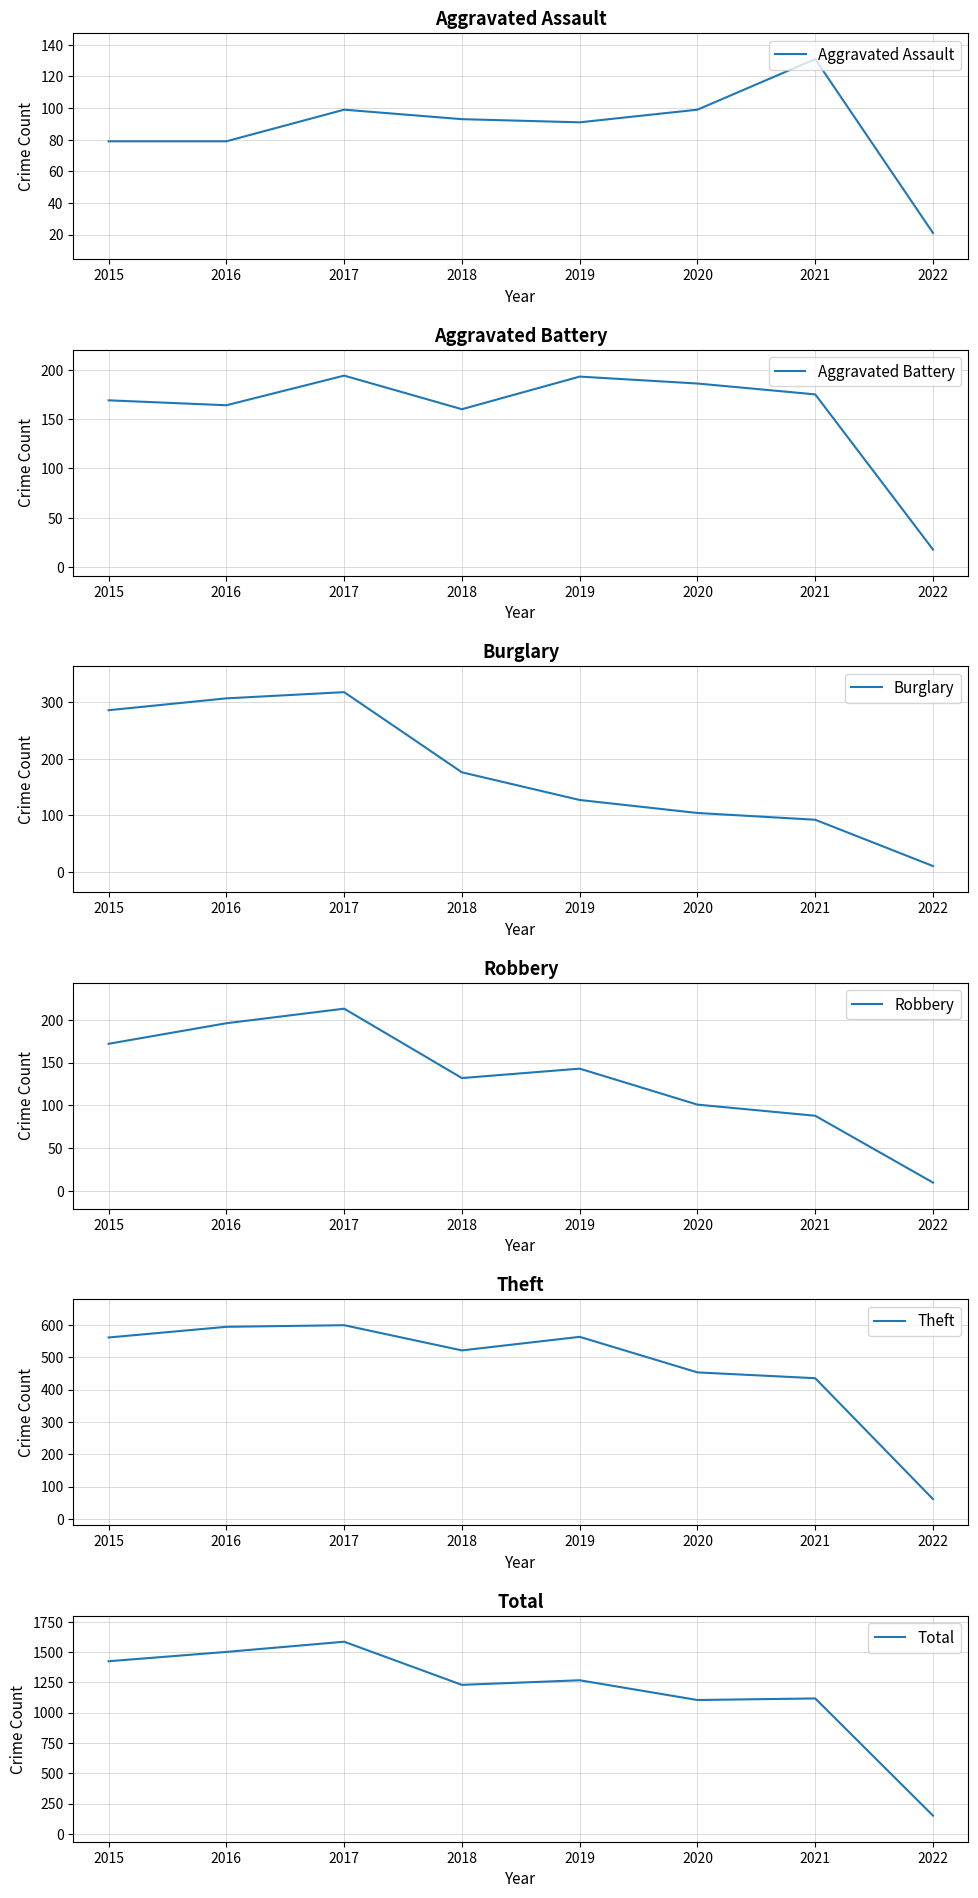

What is the difference between the second highest and minimum values in the Aggravated Battery series?

175